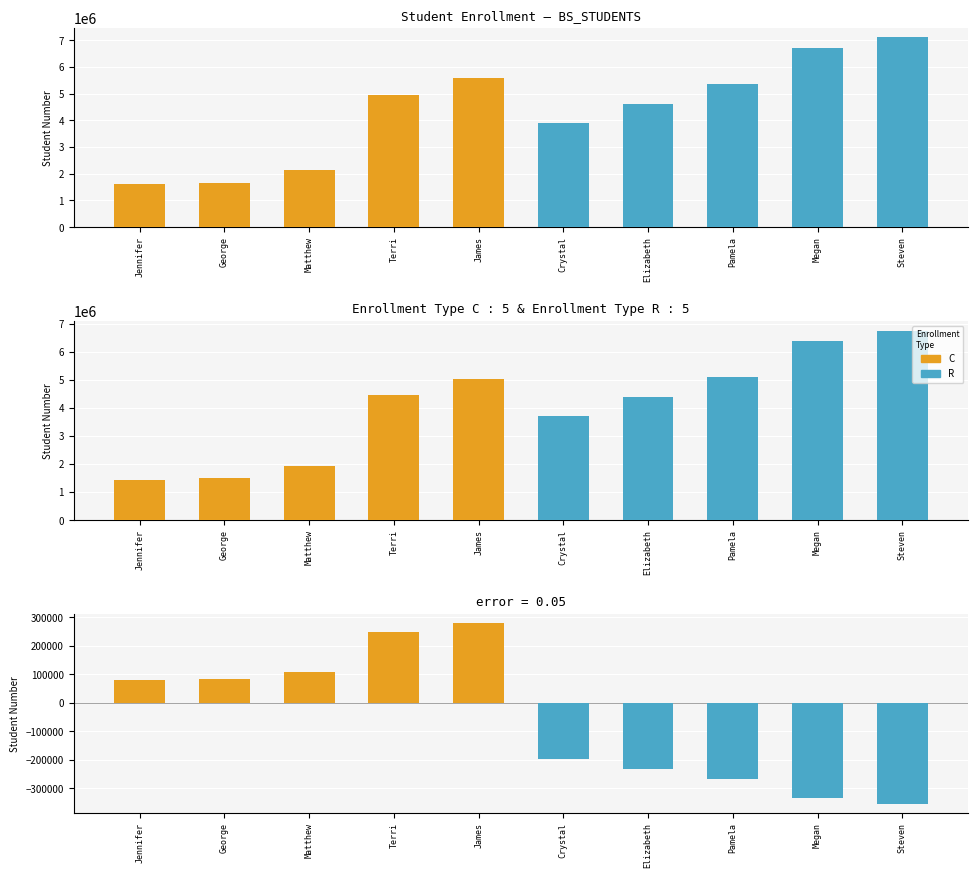

At Terri, list the series in order from smallest to largest.

C, R